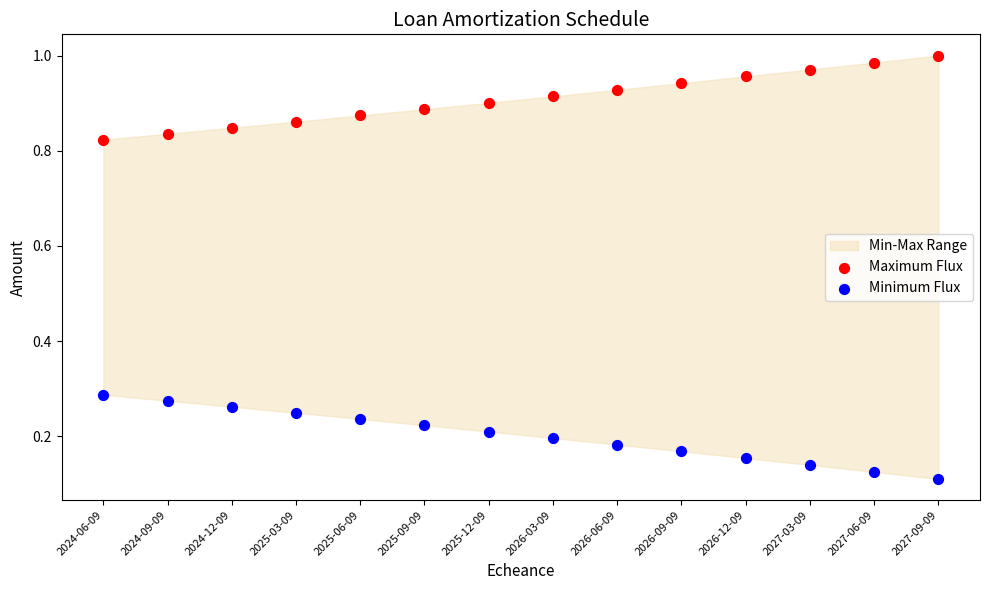

Which series contains the highest Y value?

Maximum Flux